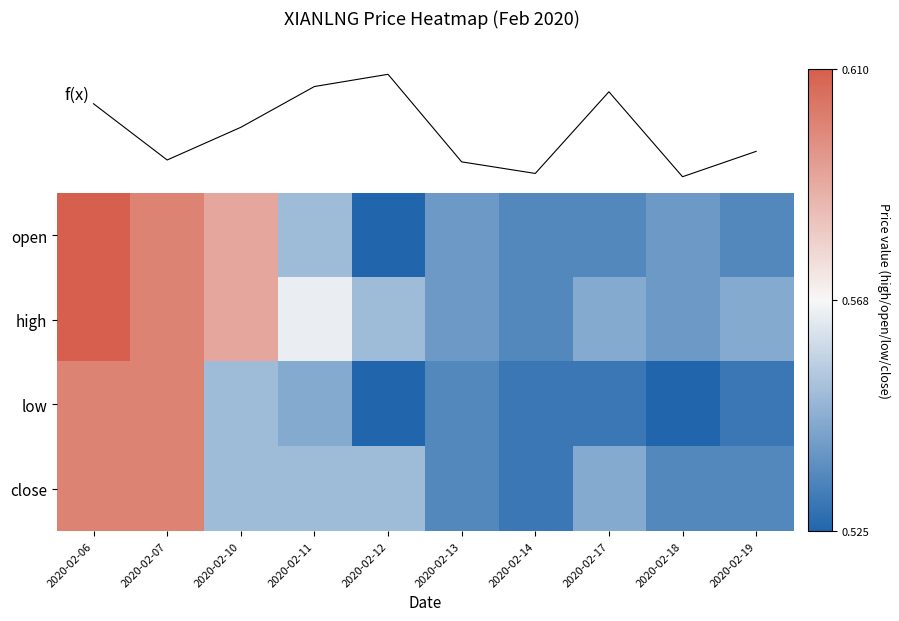

What is the difference between the second highest and second lowest values in the low series?

0.1